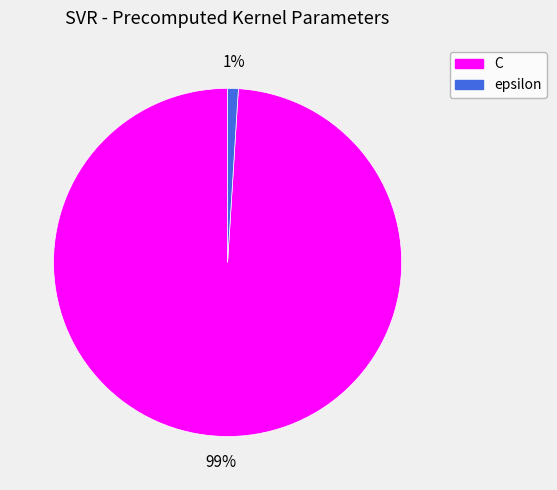

Rank the categories by value from lowest to highest.

epsilon, C